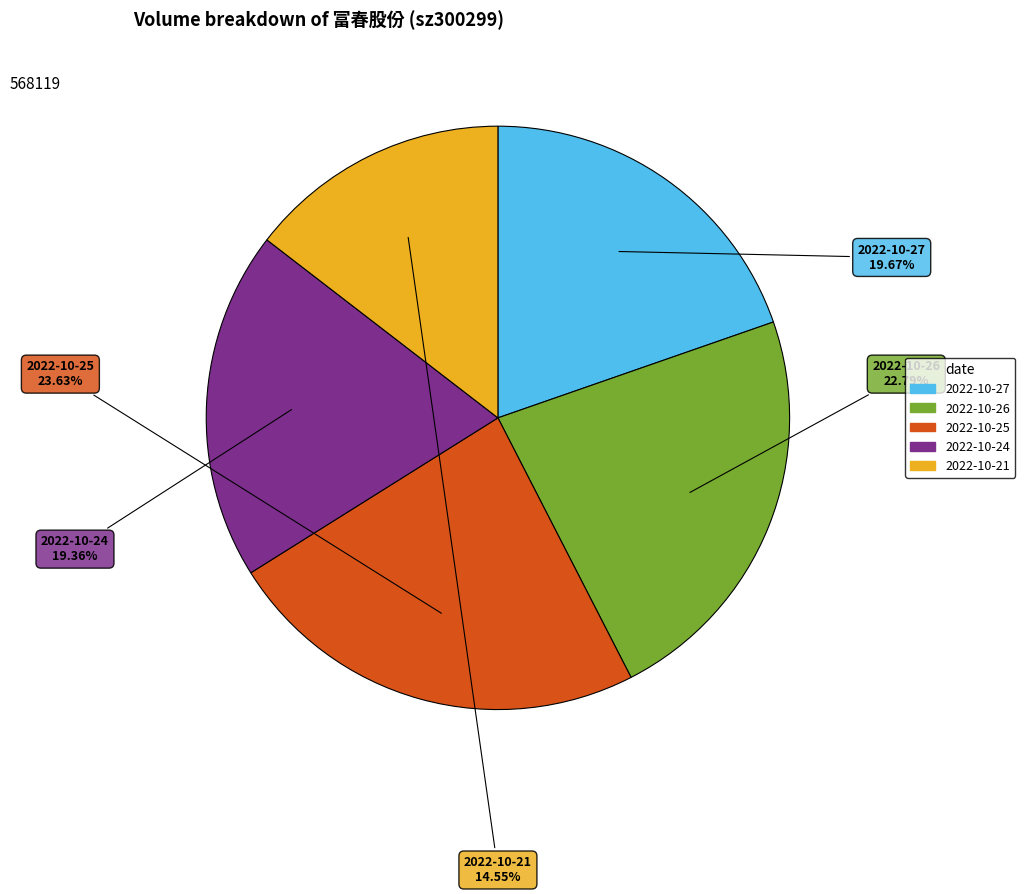

How many slices are in this pie chart?

5